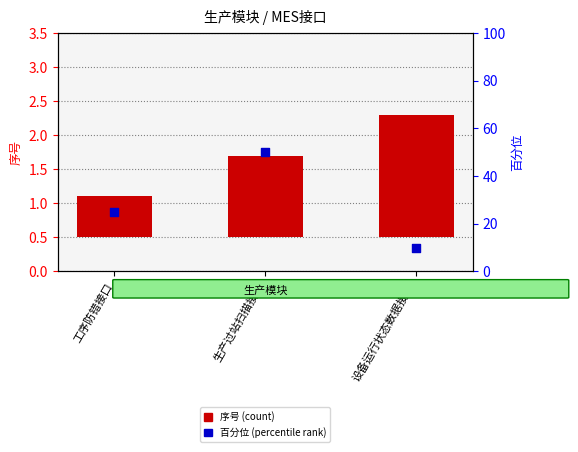

Which series has the largest total across all categories?

百分位 (percentile rank within sample)